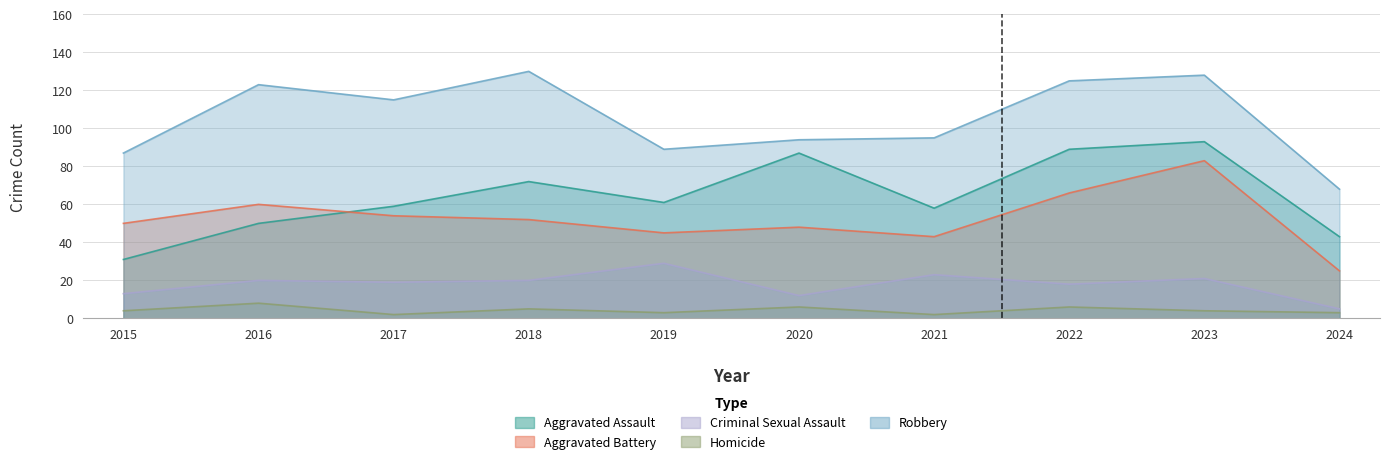

Which has a higher value, 2023 or 2019?

2023